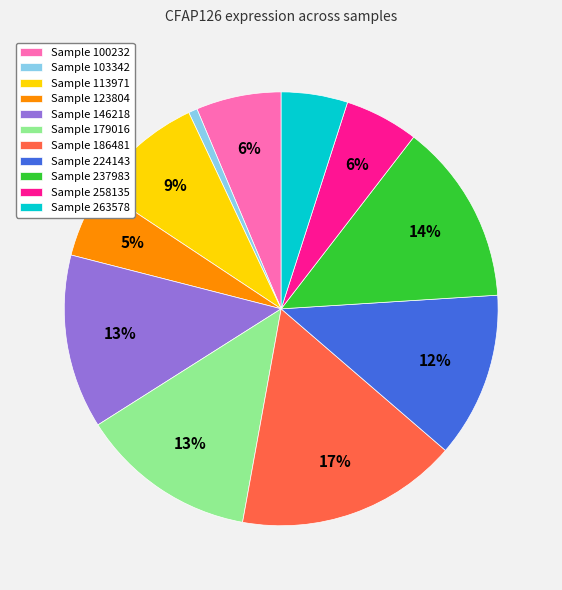

Which slice is the smallest?

Sample 103342